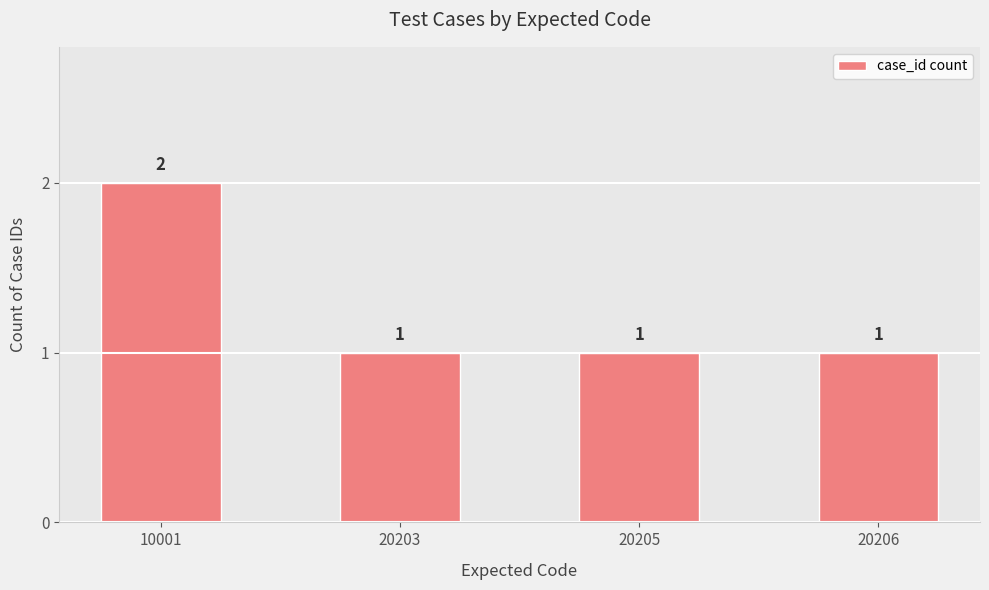

What is the value of the 1st bar from the left?

2